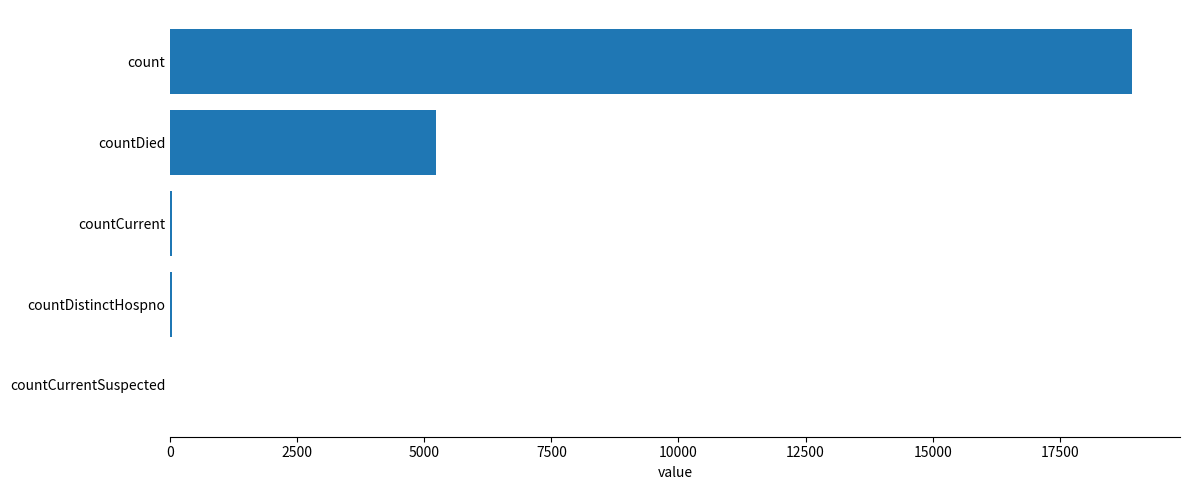

What is the sum of all values?

24224